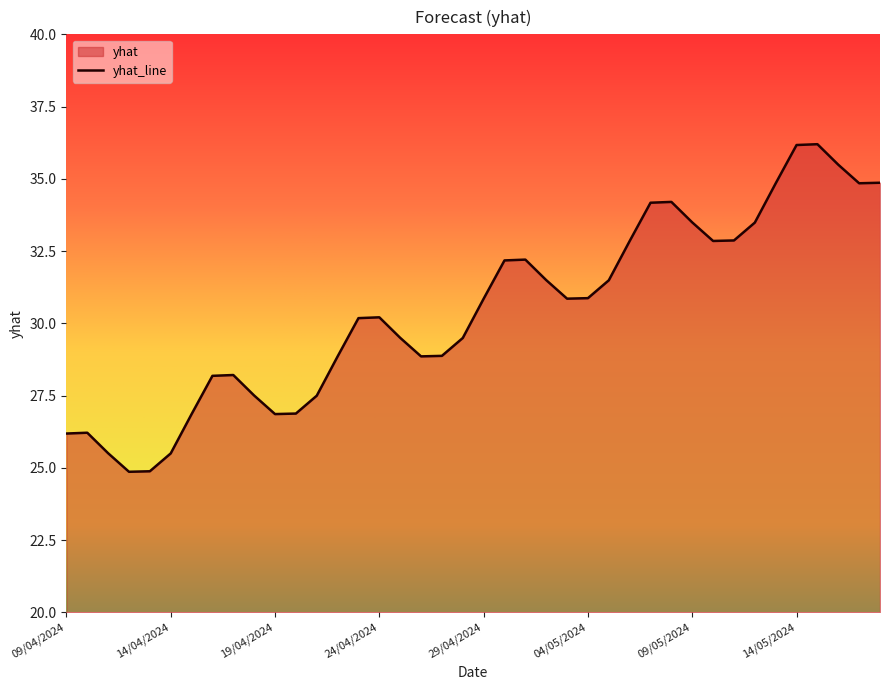

What is the sum of the values at 13/04/2024 and 19/04/2024?

51.7